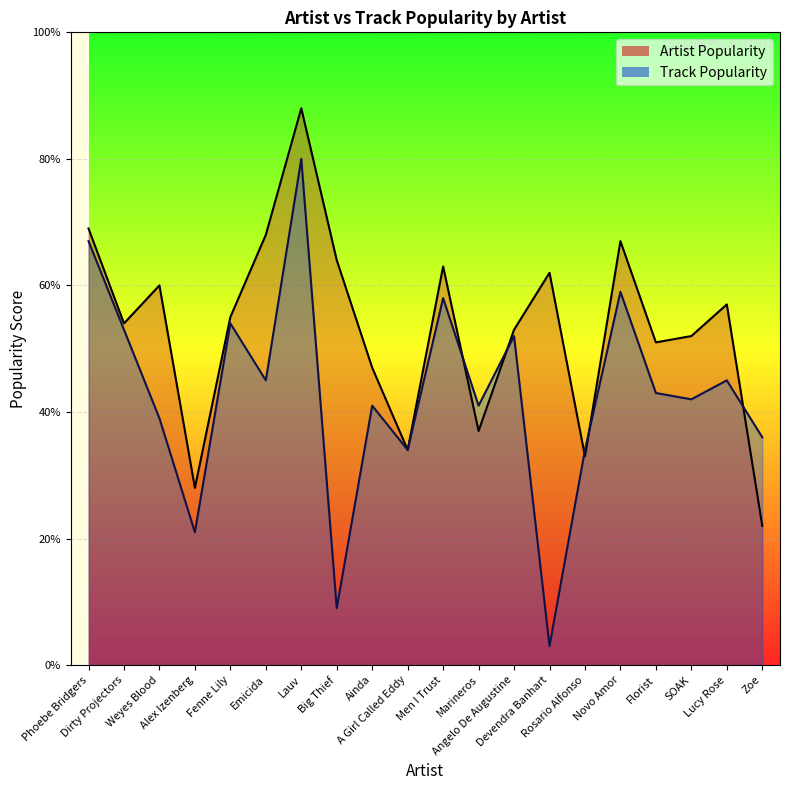

True or false: Track Popularity has a value of 42 at SOAK.

True